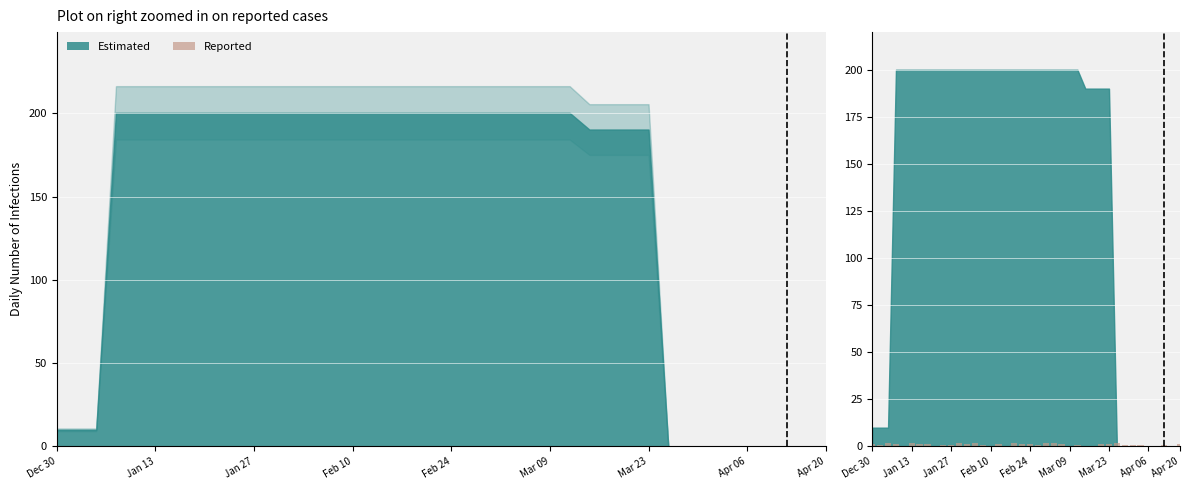

How many data points are less than 1?

20